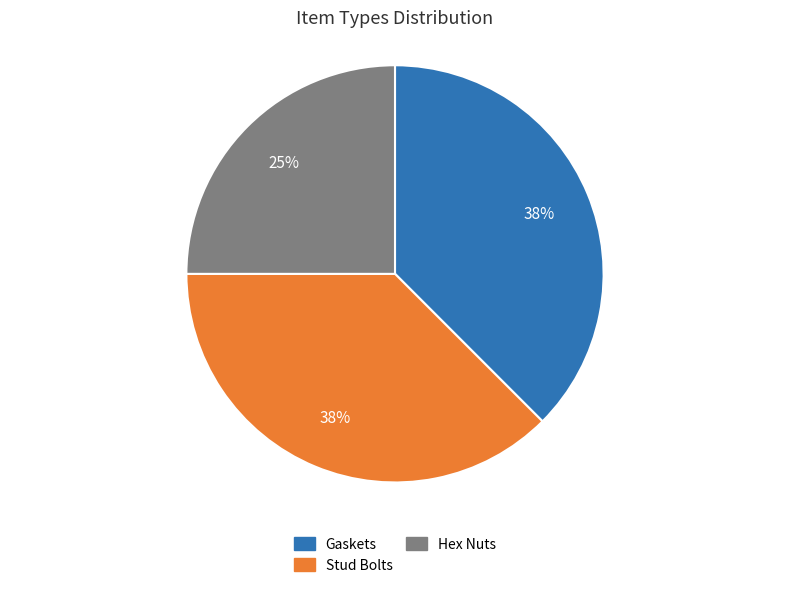

True or false: Stud Bolts accounts for 38% of the total.

True